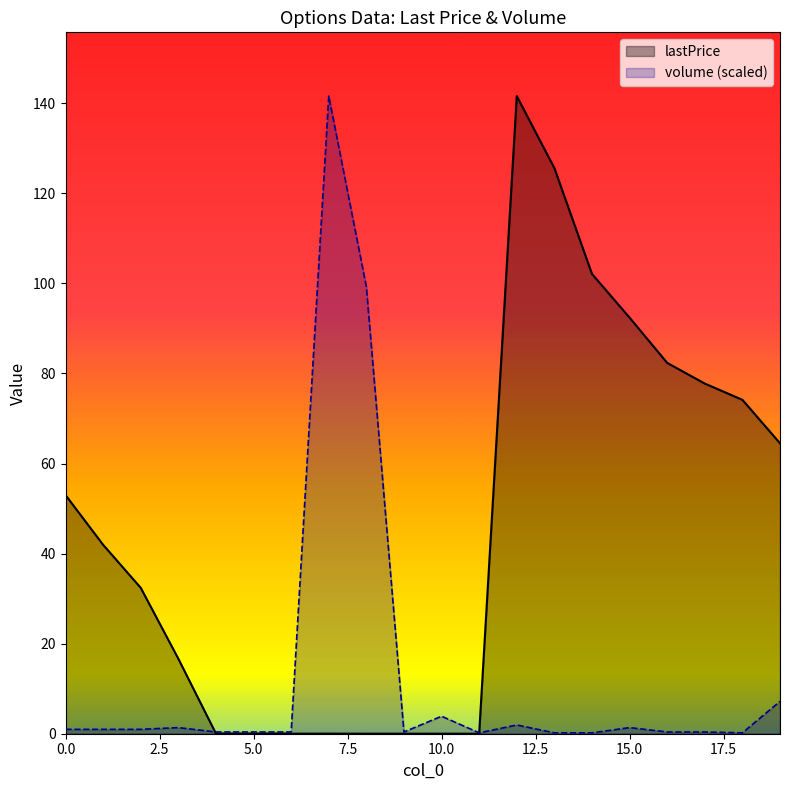

True or false: volume (scaled) has more than 1 points higher than both neighbors.

True